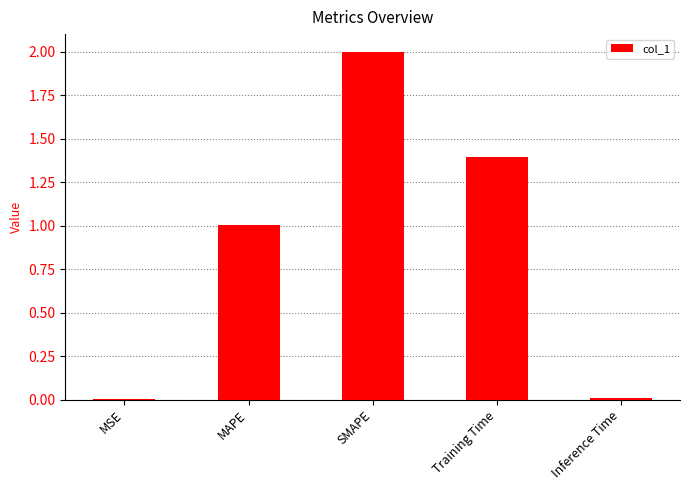

True or false: the data shows 0.0 at Inference Time.

True